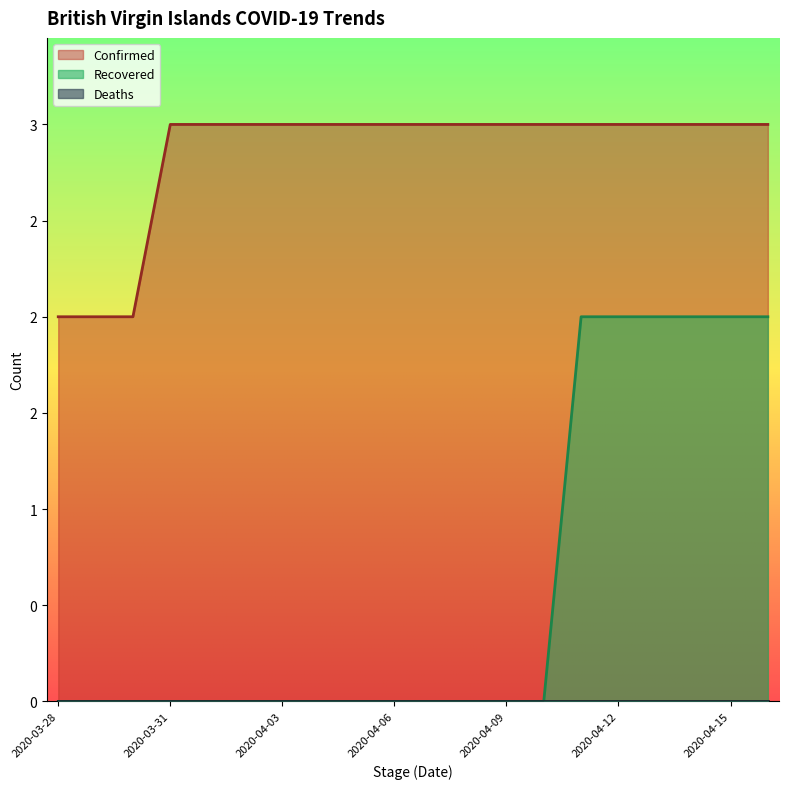

Is it true that Recovered equals 2 at 2020-04-15?

True